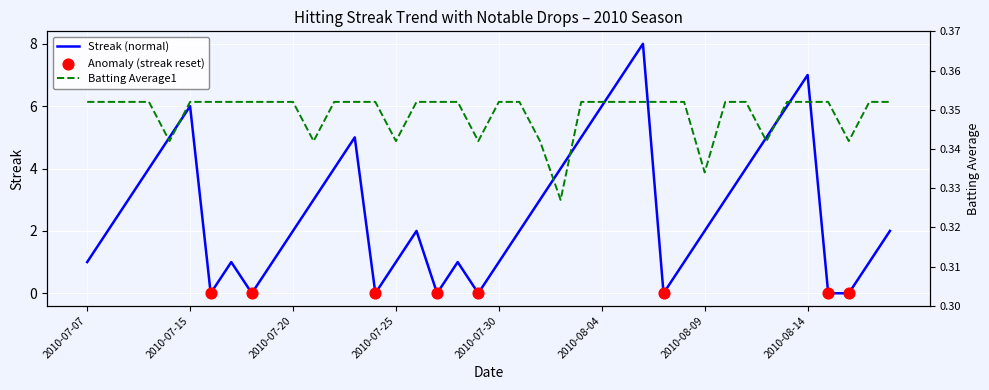

At which category is the sum across all series the highest?

2010-08-06